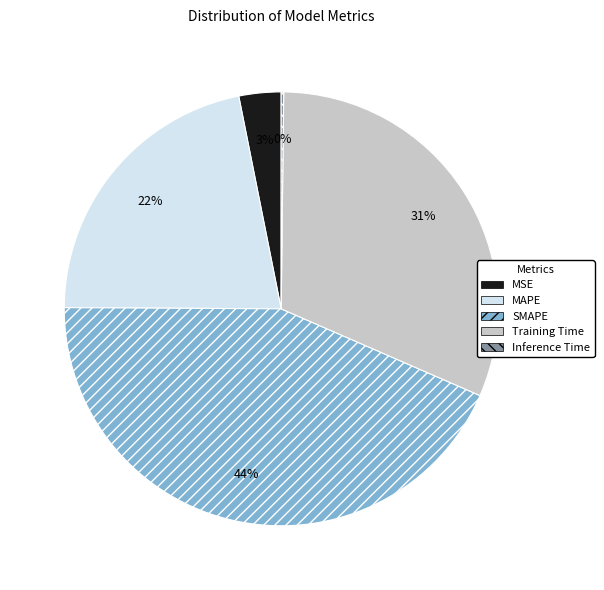

The SMAPE slice represents 44% of the pie. True or false?

True